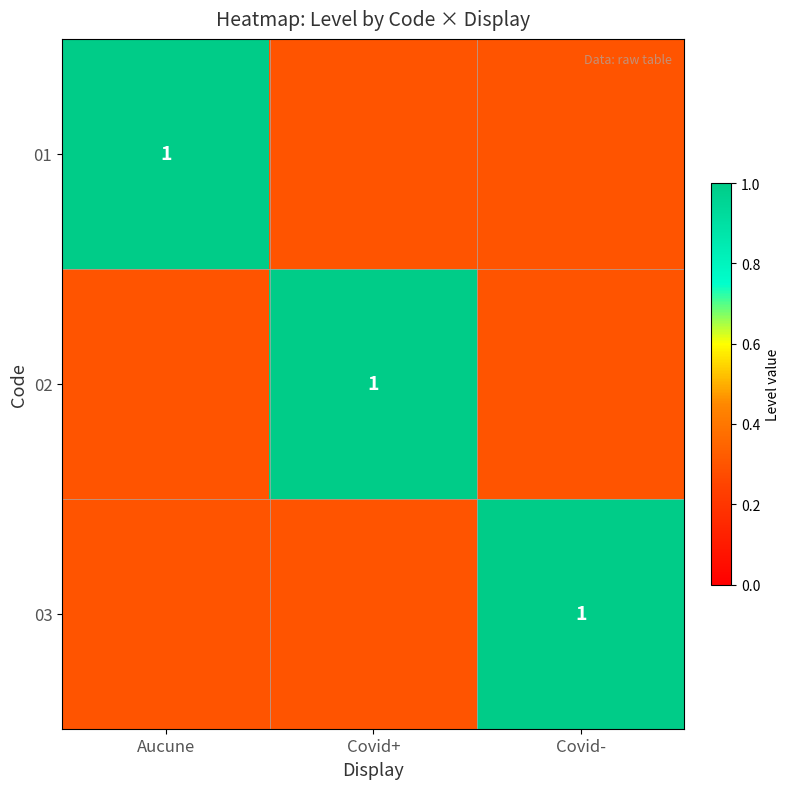

Is it true that 03 equals 0.4 at Covid-?

False